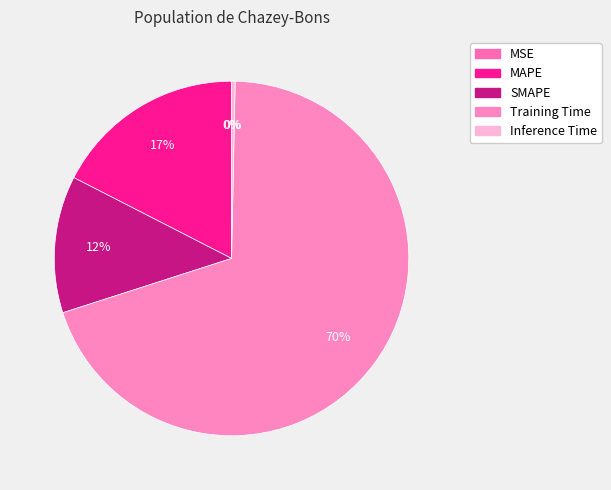

True or false: MSE accounts for 0% of the total.

True